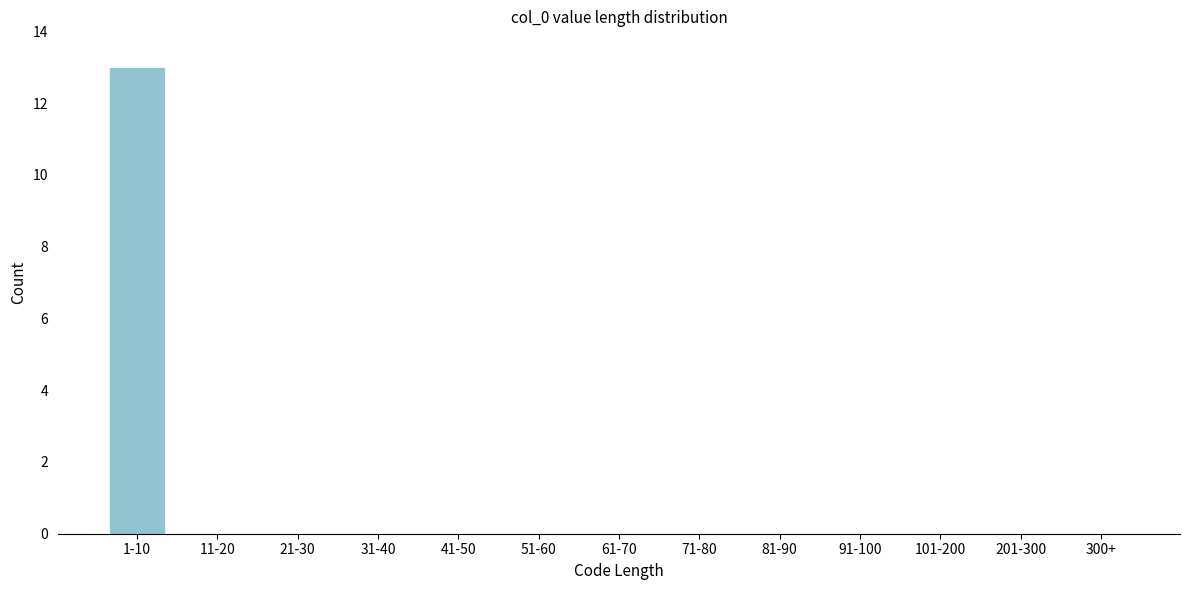

Reading left to right, list all the values displayed in this chart.

1-10=13	11-20=0	21-30=0	31-40=0	41-50=0	51-60=0	61-70=0	71-80=0	81-90=0	91-100=0	101-200=0	201-300=0	300+=0